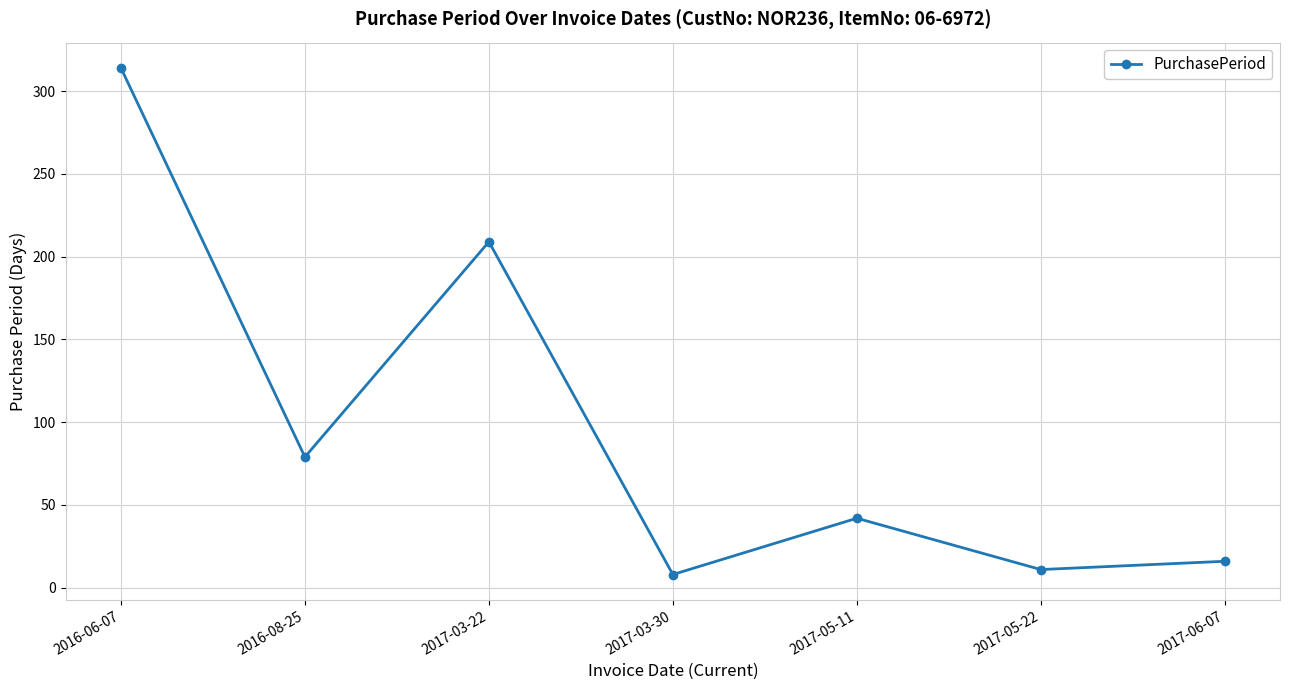

Does the chart display data point markers on the line(s)?

Yes